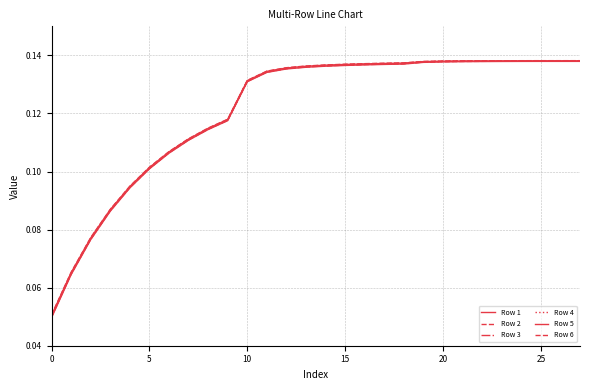

At which category is the sum across all series the highest?

25